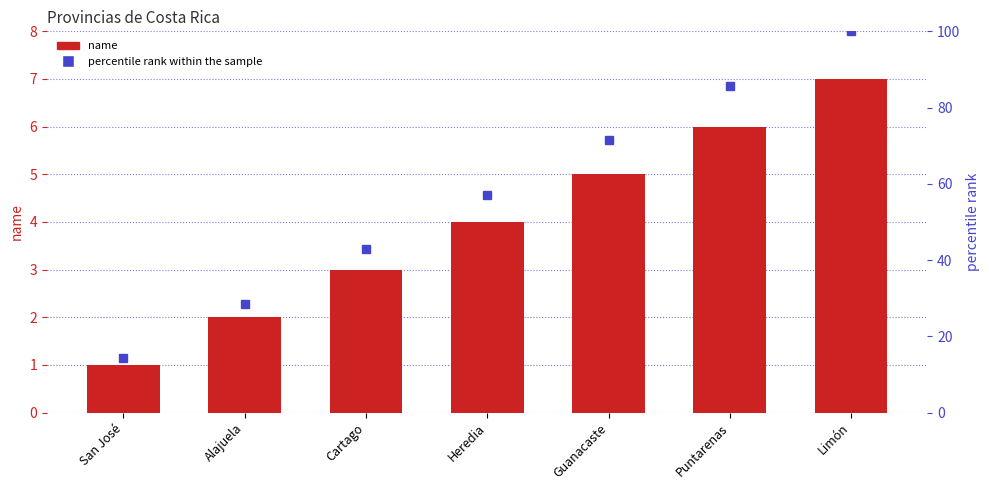

What is the difference between the second highest and minimum values in the percentile rank within the sample series?

71.4